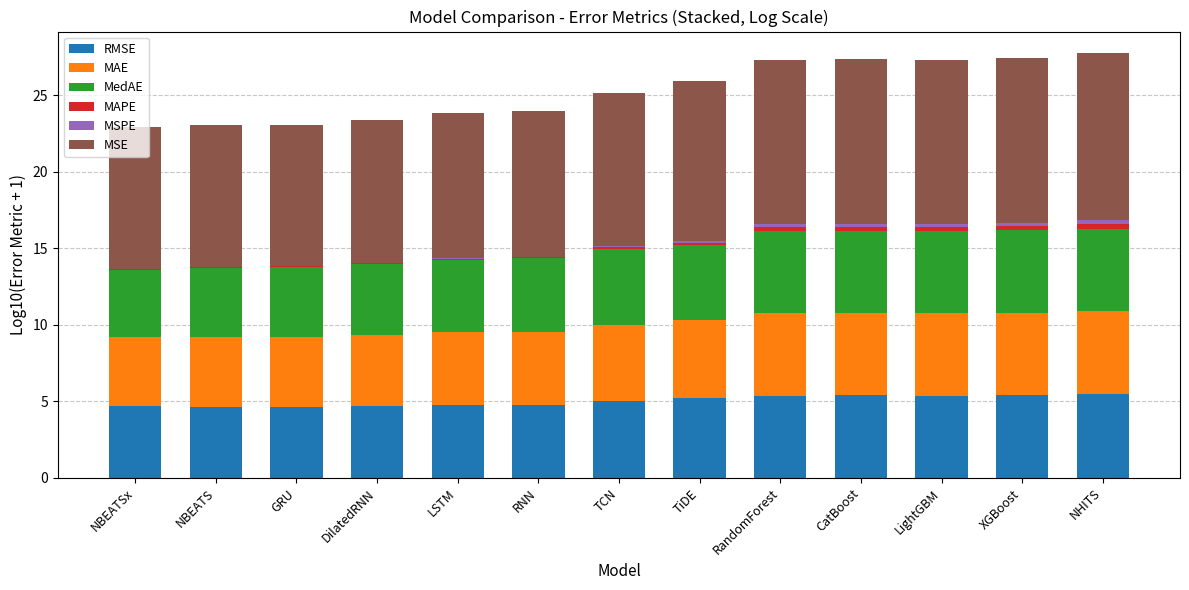

Are the bars horizontal?

No